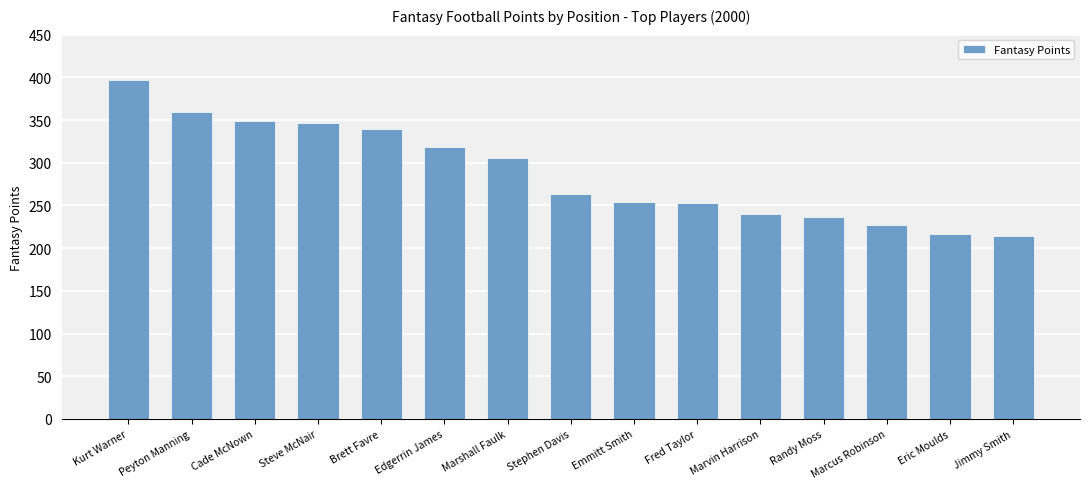

Is it true that the value at Stephen Davis is 375.7?

False